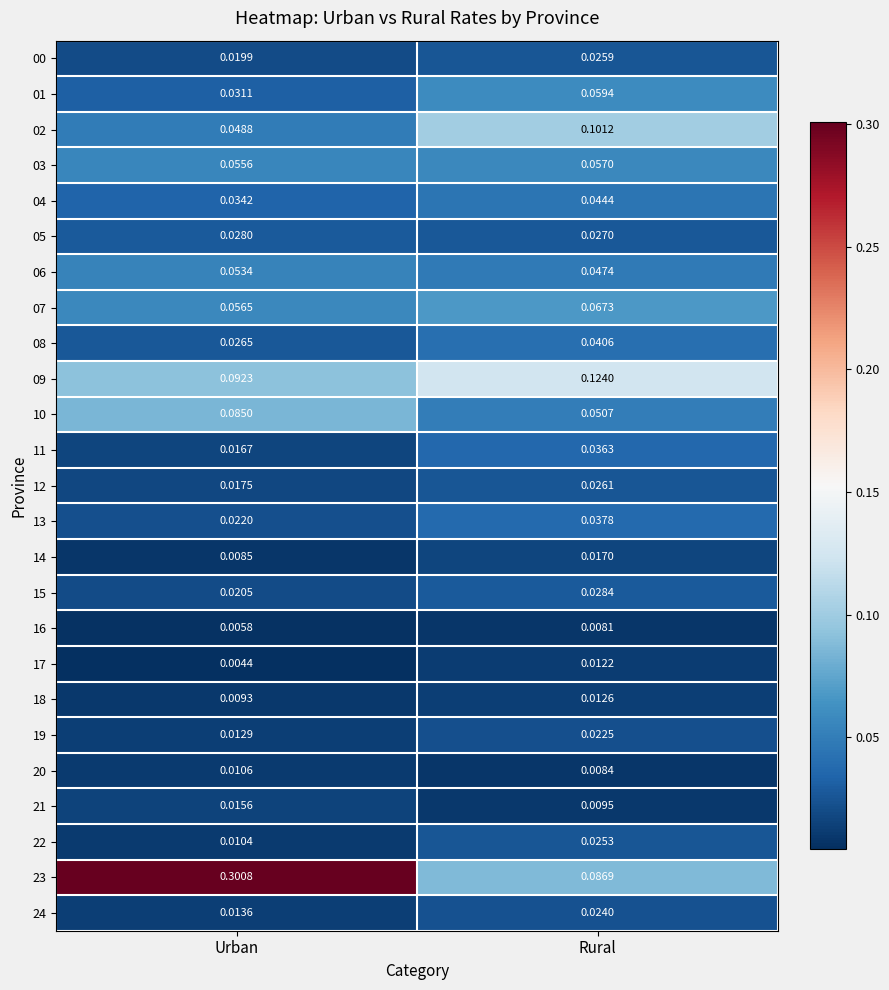

Rank the series at Rural from highest to lowest value.

09, 02, 23, 07, 01, 03, 10, 06, 04, 08, 13, 11, 15, 05, 12, 00, 22, 24, 19, 14, 18, 17, 21, 20, 16